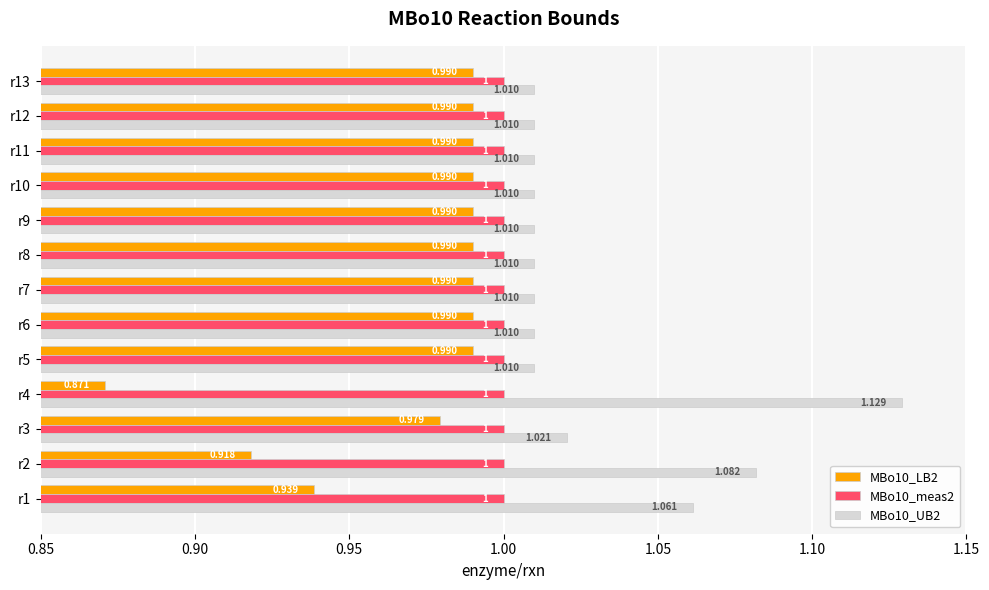

Is the value of MBo10_UB2 at r5 greater than the value of MBo10_meas2 at r4?

Yes